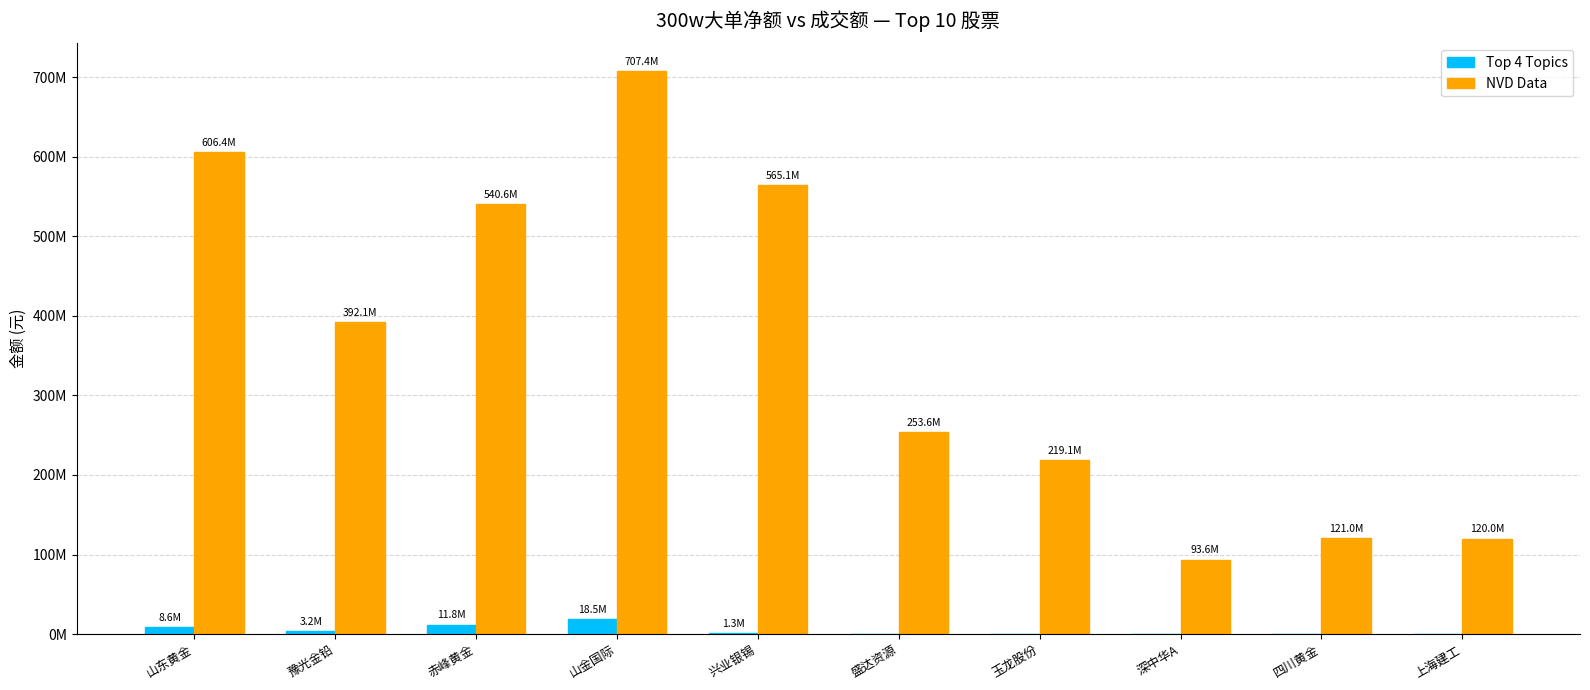

Which series has the largest range (max minus min)?

NVD Data